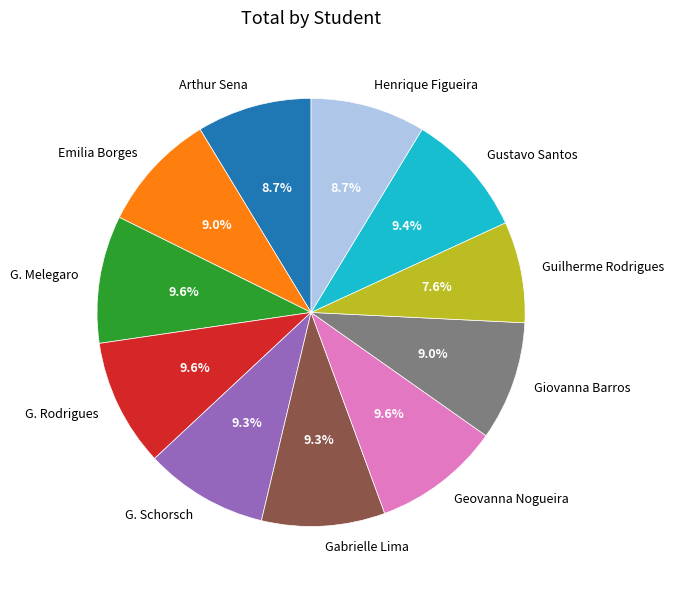

What percentage is NOT represented by Giovanna Barros?

91.0%